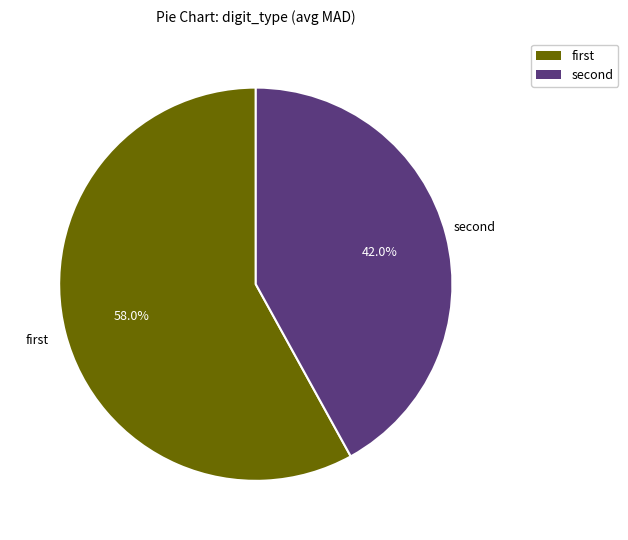

Rank the categories by value from highest to lowest.

first, second